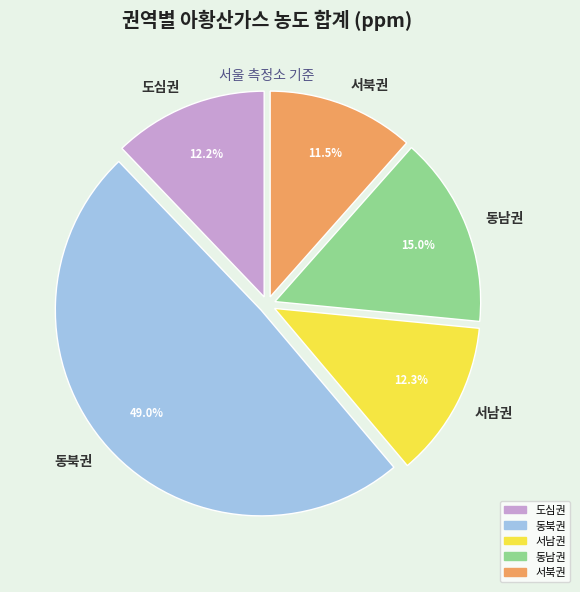

To the nearest percent, what percentage of the pie is 서남권?

12%